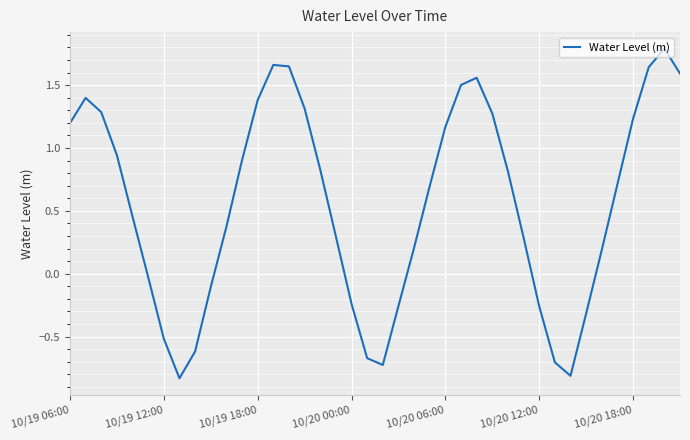

What is the difference between the maximum and minimum values?

2.6